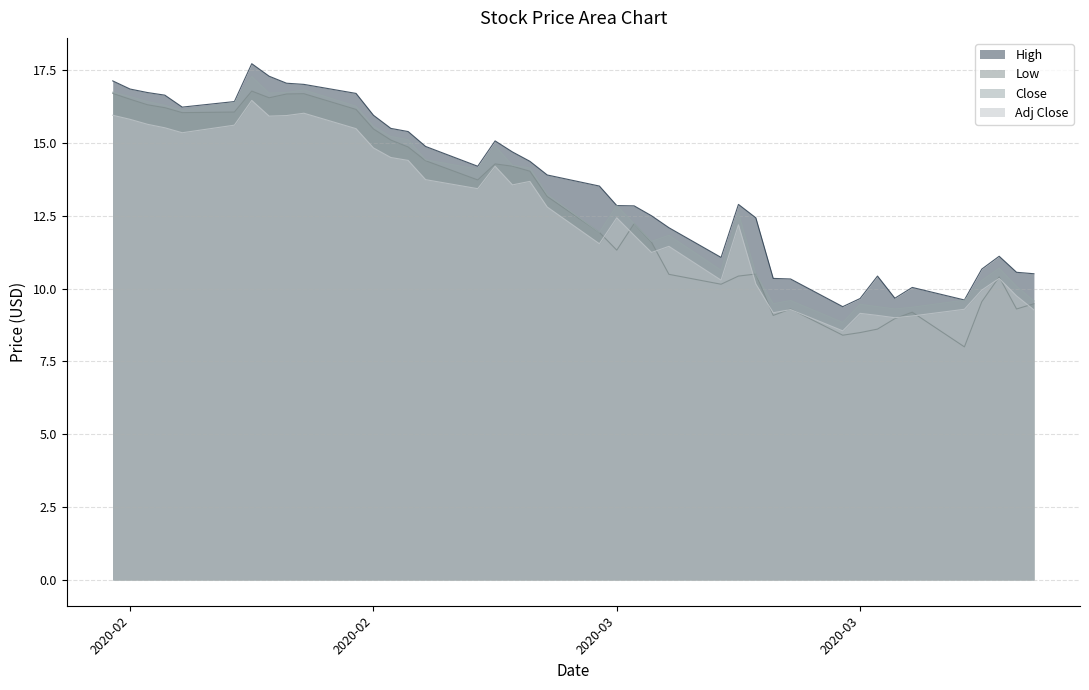

Is the value of Adj Close at 11 greater than the value of Close at 30?

Yes